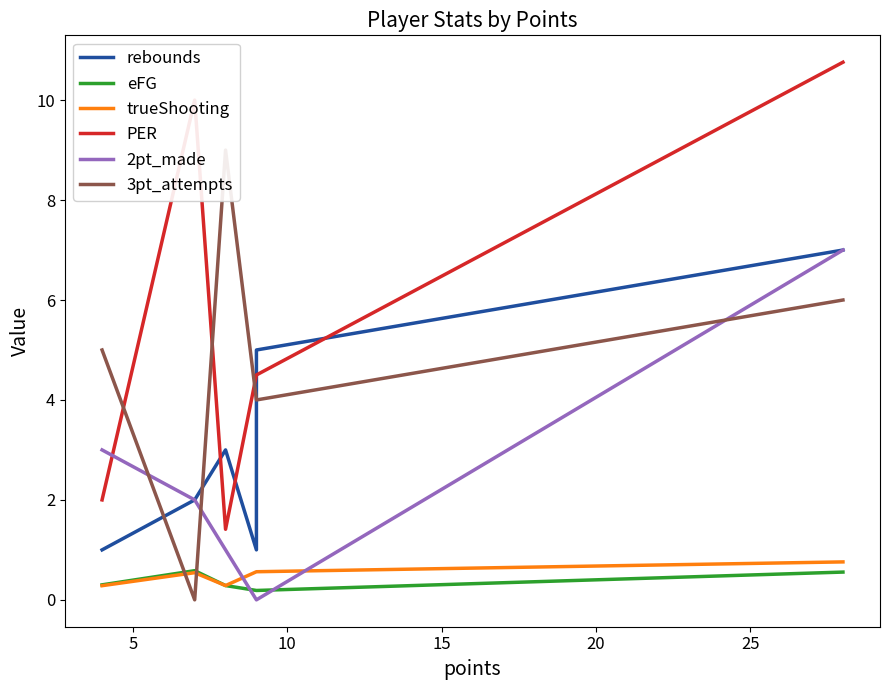

How many data points does each series have?

6